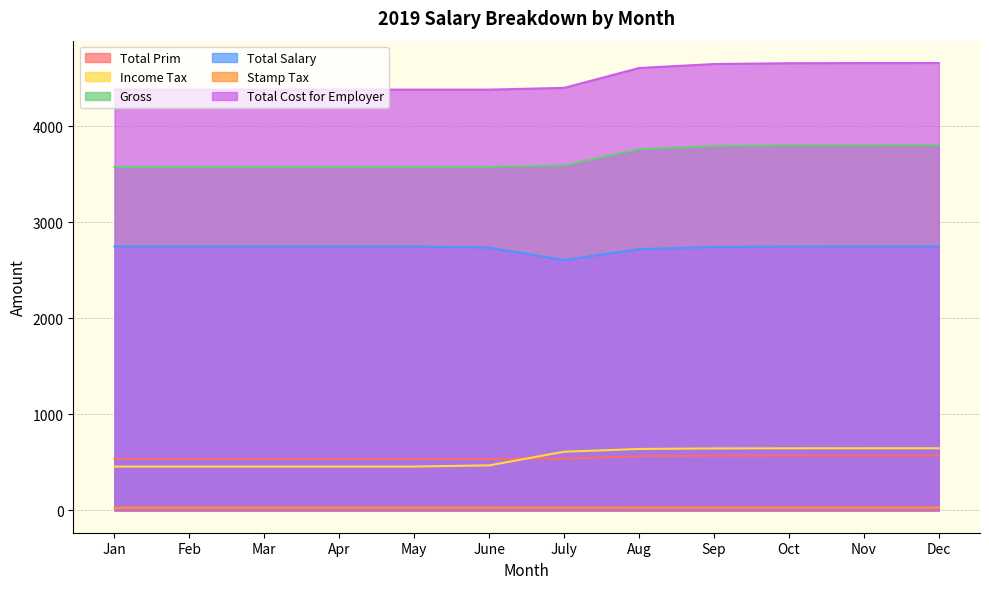

What is the difference between the second highest and second lowest values in the Income Tax series?

190.5